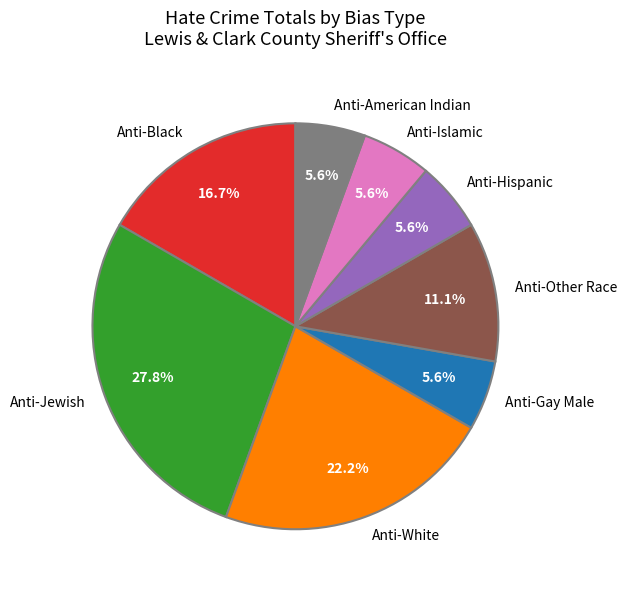

How many slices are in this pie chart?

8